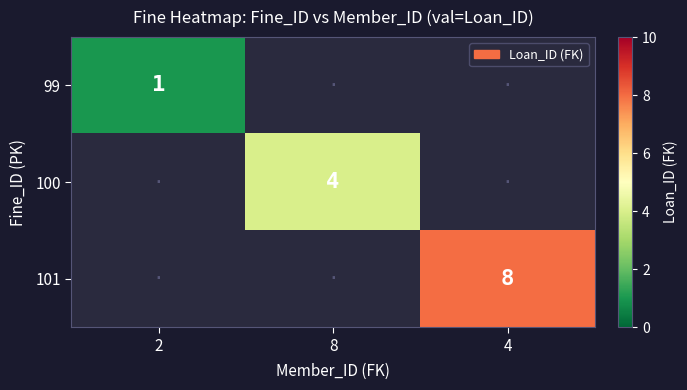

How many series are shown in this chart?

3